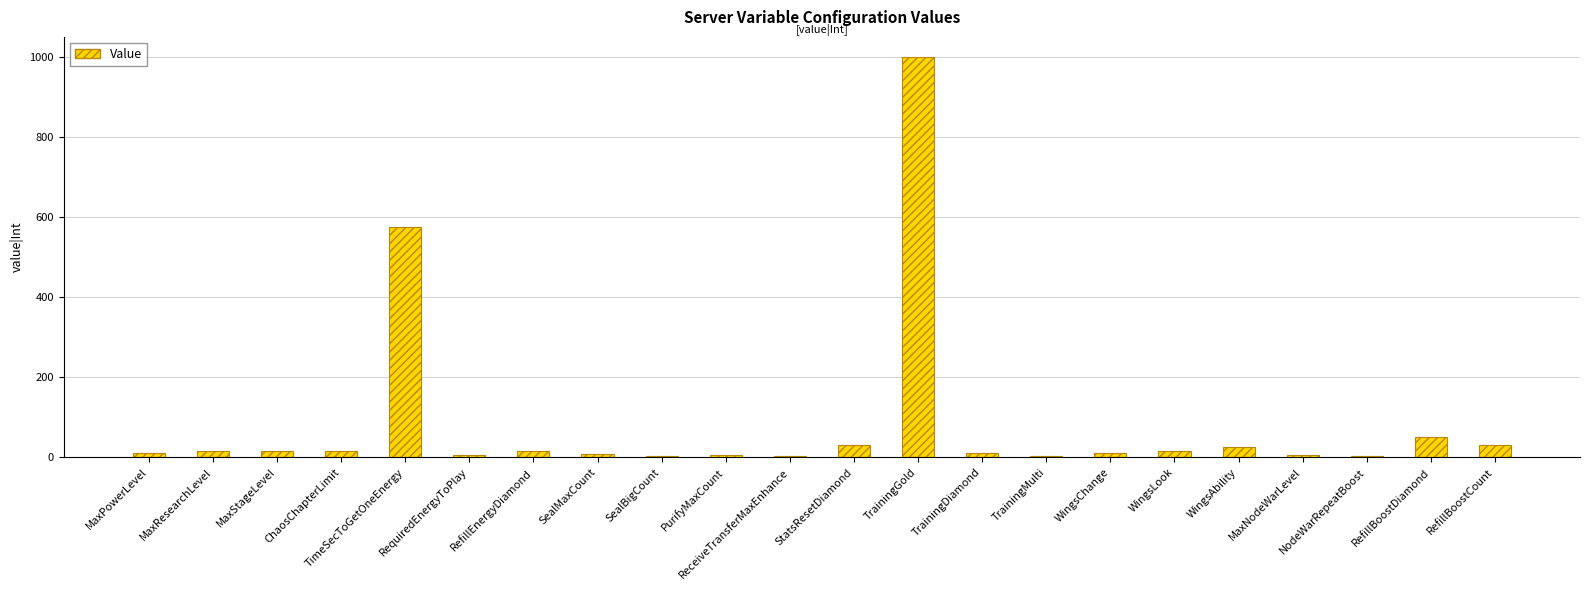

Where is the data nearest to the value 501?

TimeSecToGetOneEnergy